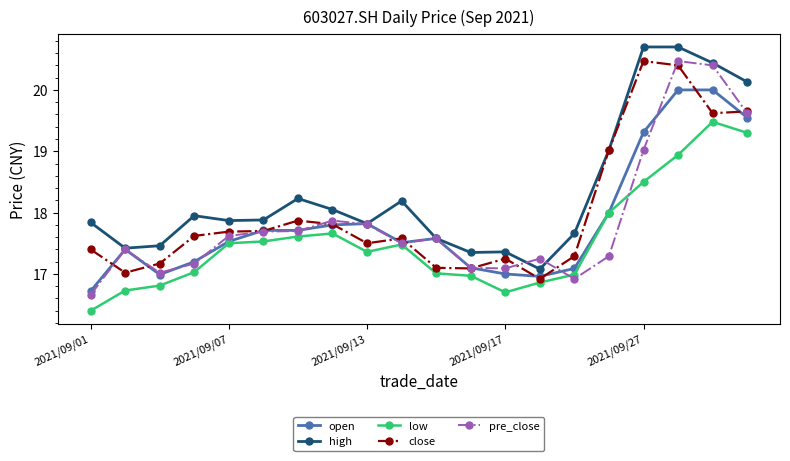

How many series are shown in this chart?

5